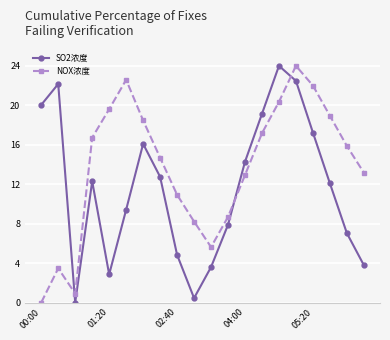

After their last crossing, which series has the higher values: SO2浓度 or NOX浓度?

NOX浓度